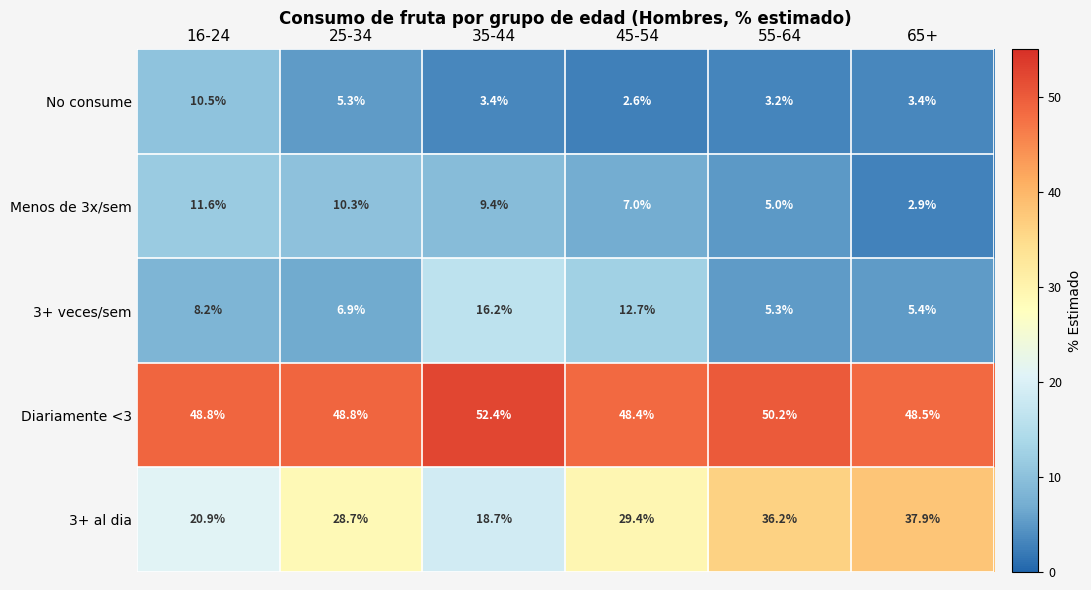

Between 35-44 and 45-54, which series saw the biggest shift?

3+ al dia